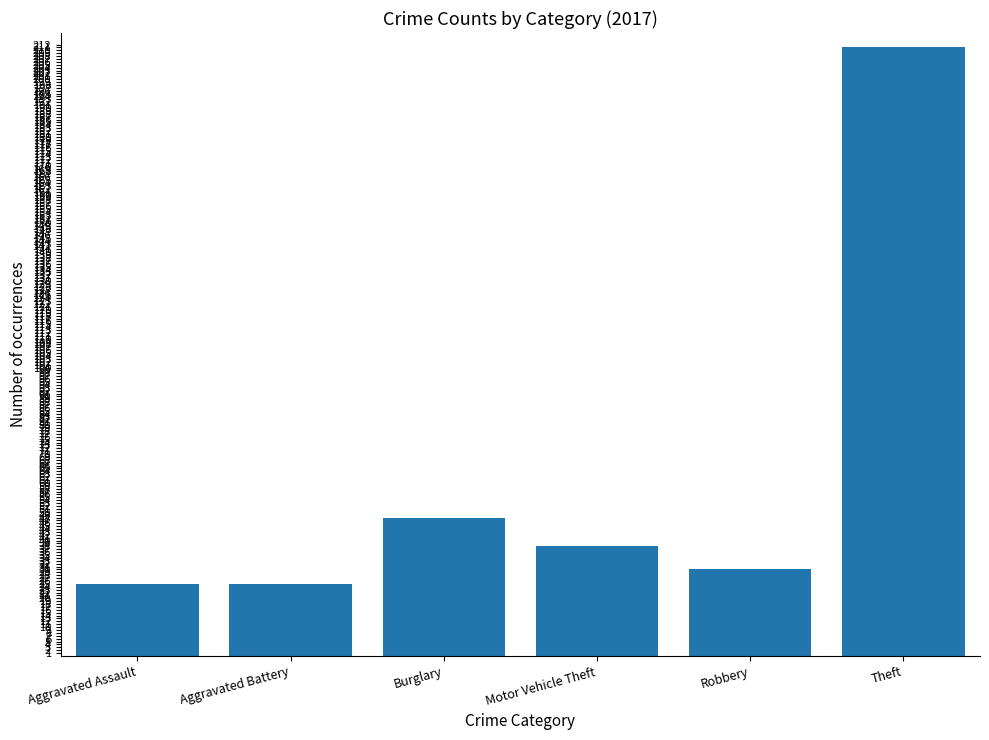

What position from the right is Aggravated Assault?

6